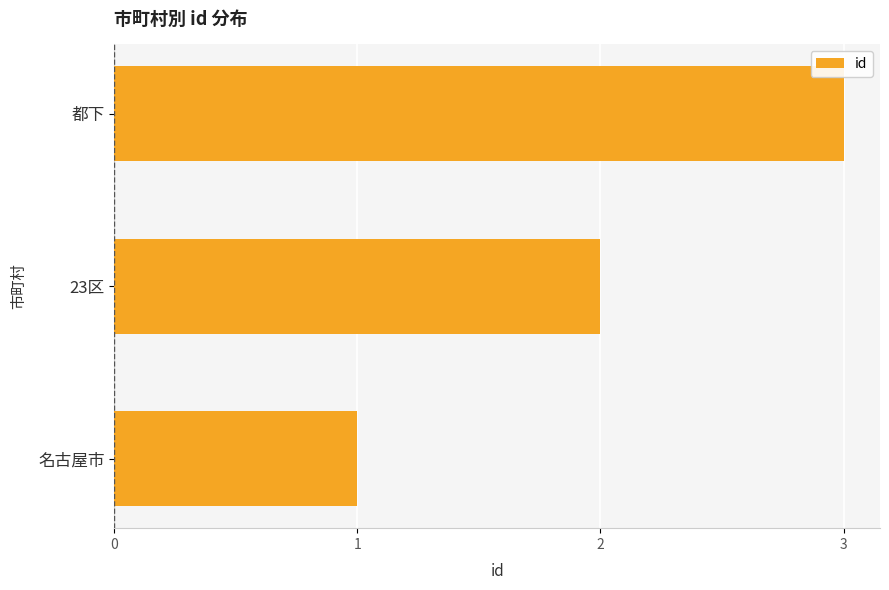

Which label corresponds to the largest value in the chart?

都下